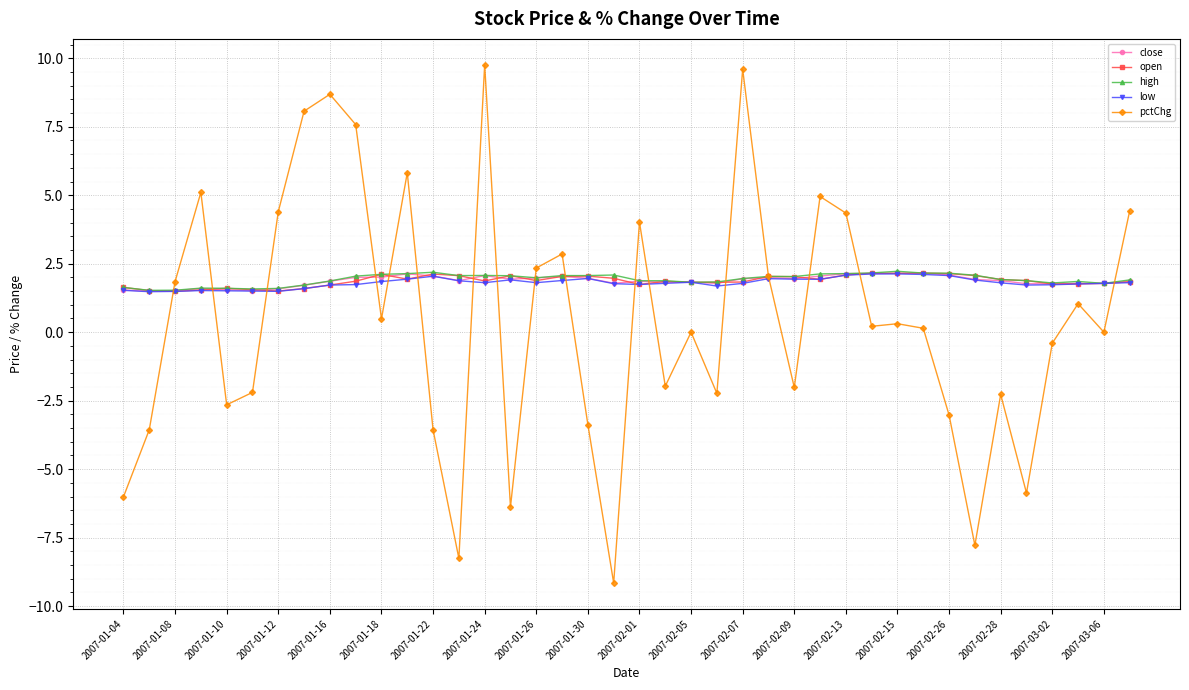

How many lines are shown in the chart?

5